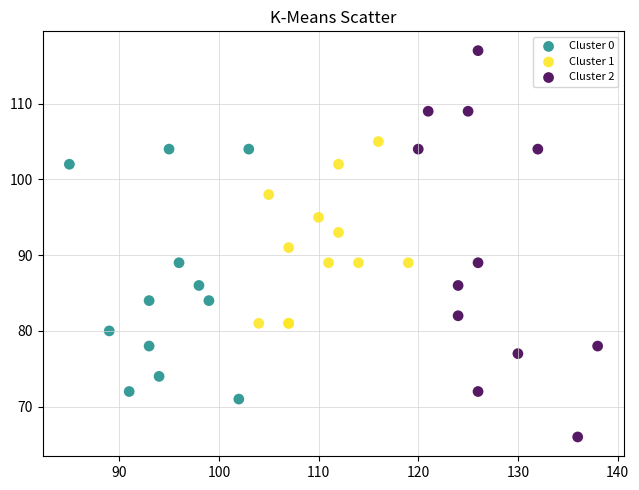

Which series reaches the minimum Y coordinate?

Cluster 2